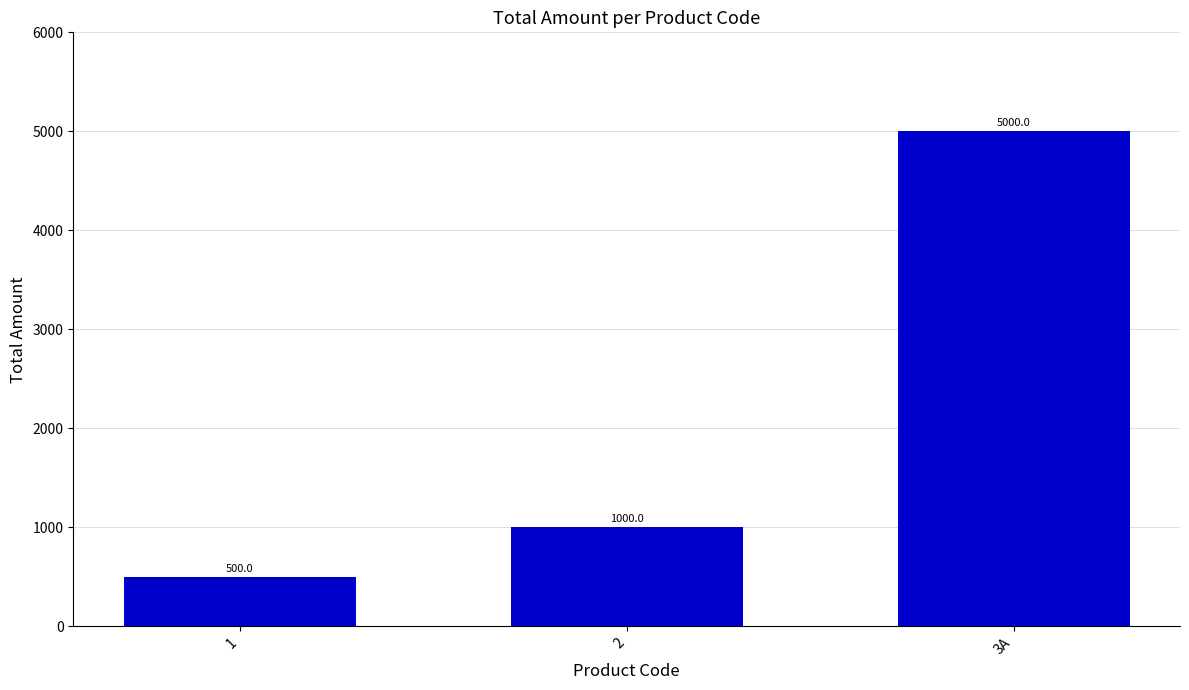

Rank the categories by value from lowest to highest.

1, 2, 3A